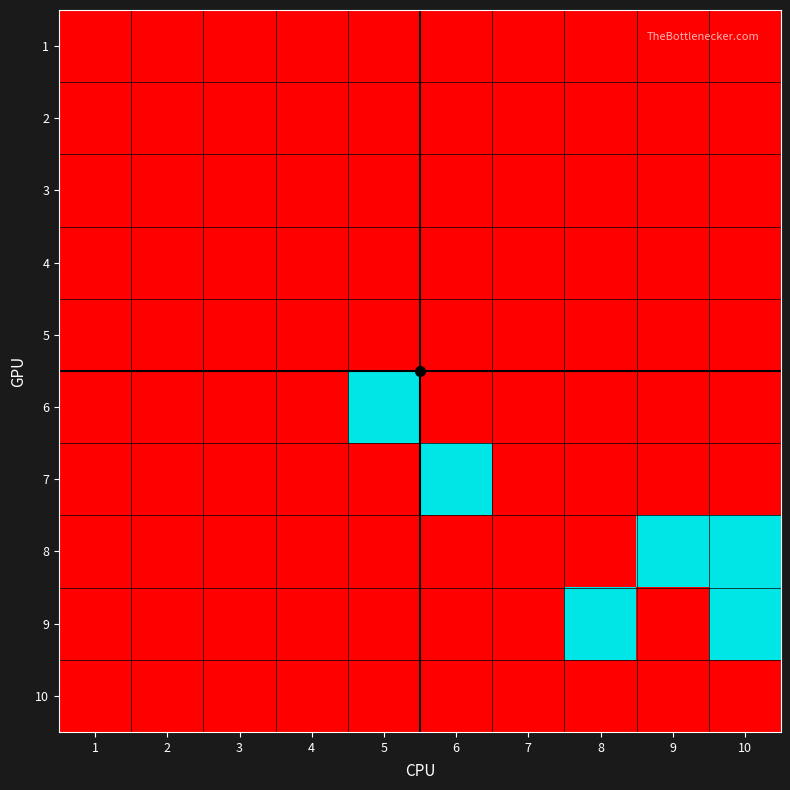

Which series has the largest total across all categories?

8